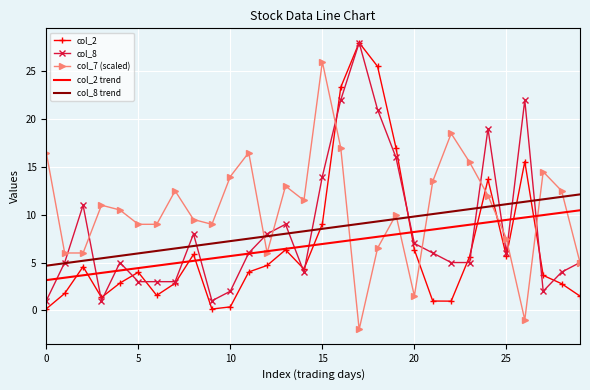

What is the smallest value displayed?

-2.0